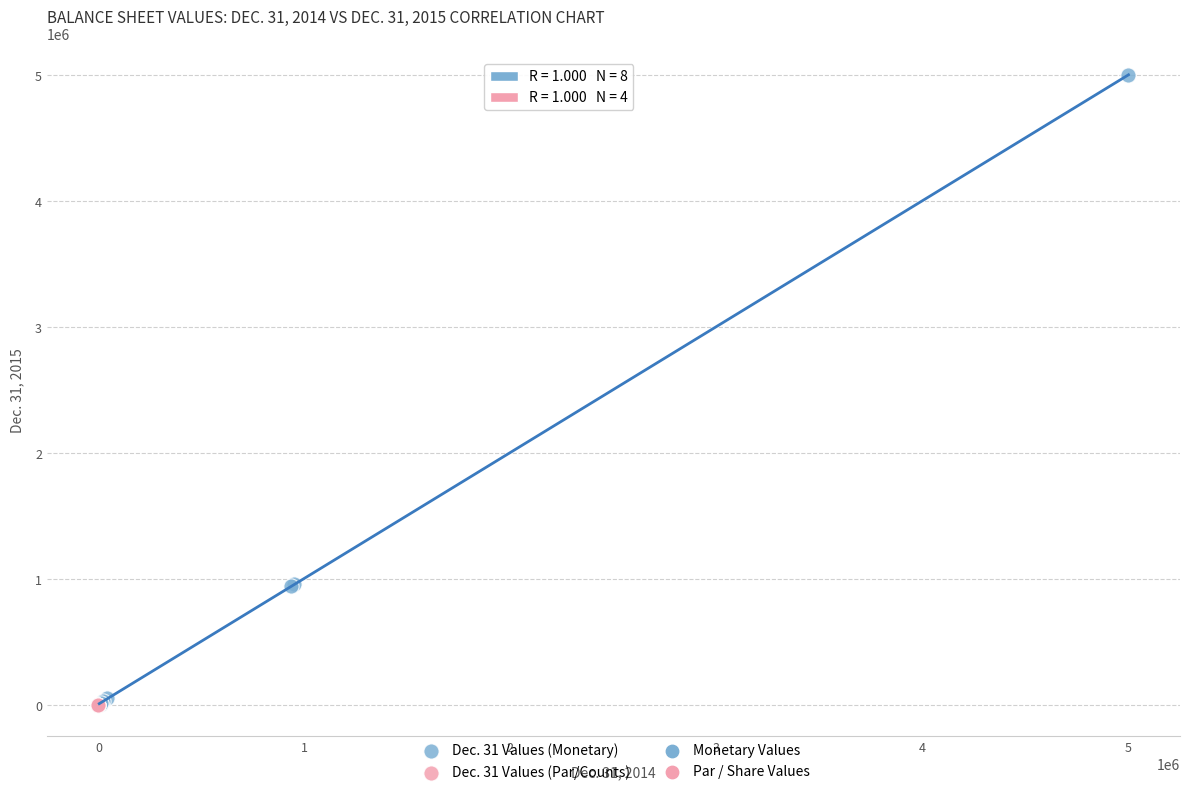

Which series contains the highest Y value?

Dec. 31 Values (Monetary)